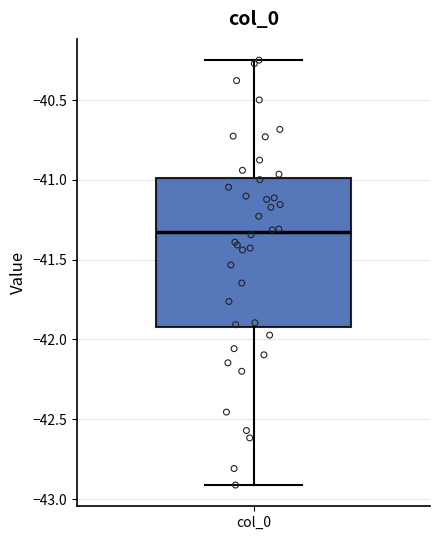

Transcribe this box plot: give where the median line is, the range the box spans, and where the two whiskers end, as read against the y-axis. The values are not printed on the chart, so give them approximately, as read against the axis.

median -41.35, box -41.90 to -41.00, whiskers -42.90 to -40.25